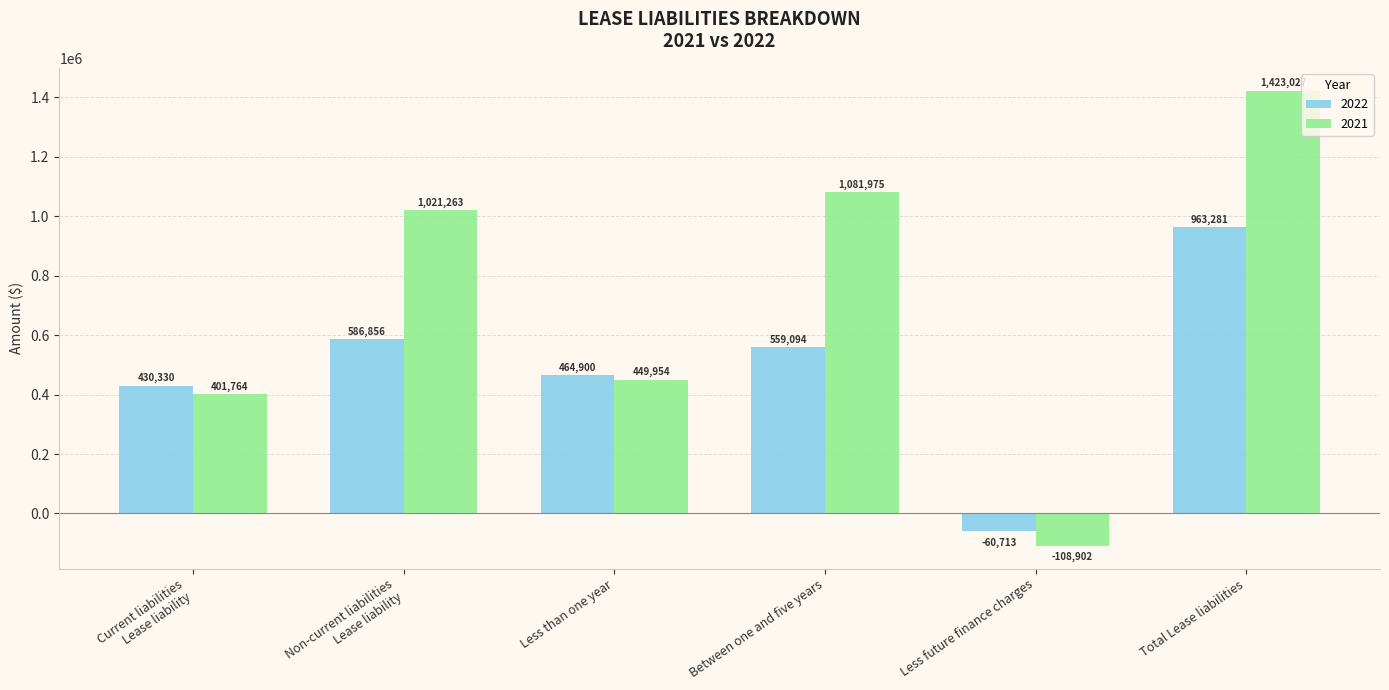

What is the average value of the 2022 series?

490625